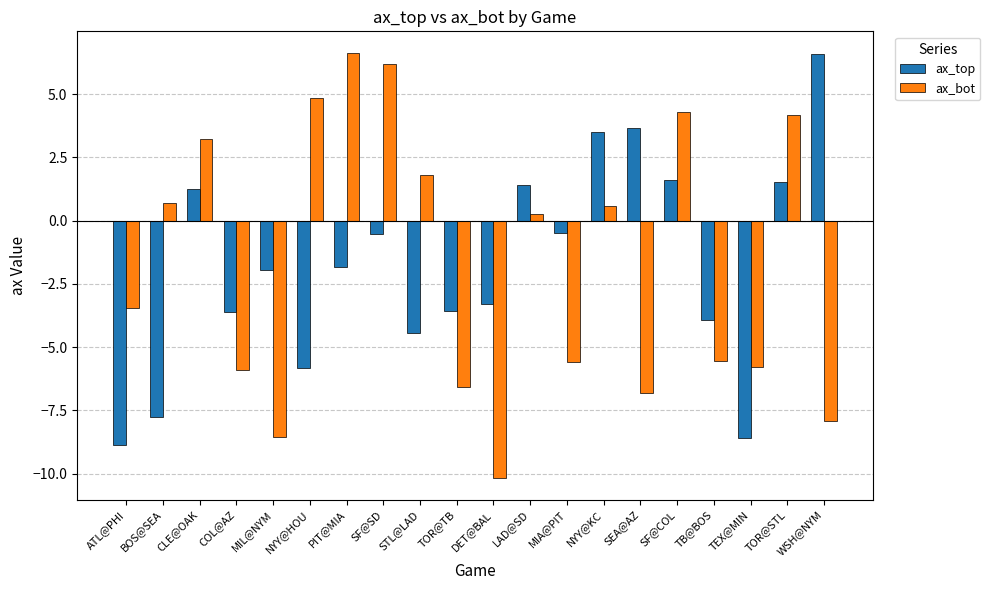

Where is ax_bot nearest to the value -1?

LAD@SD